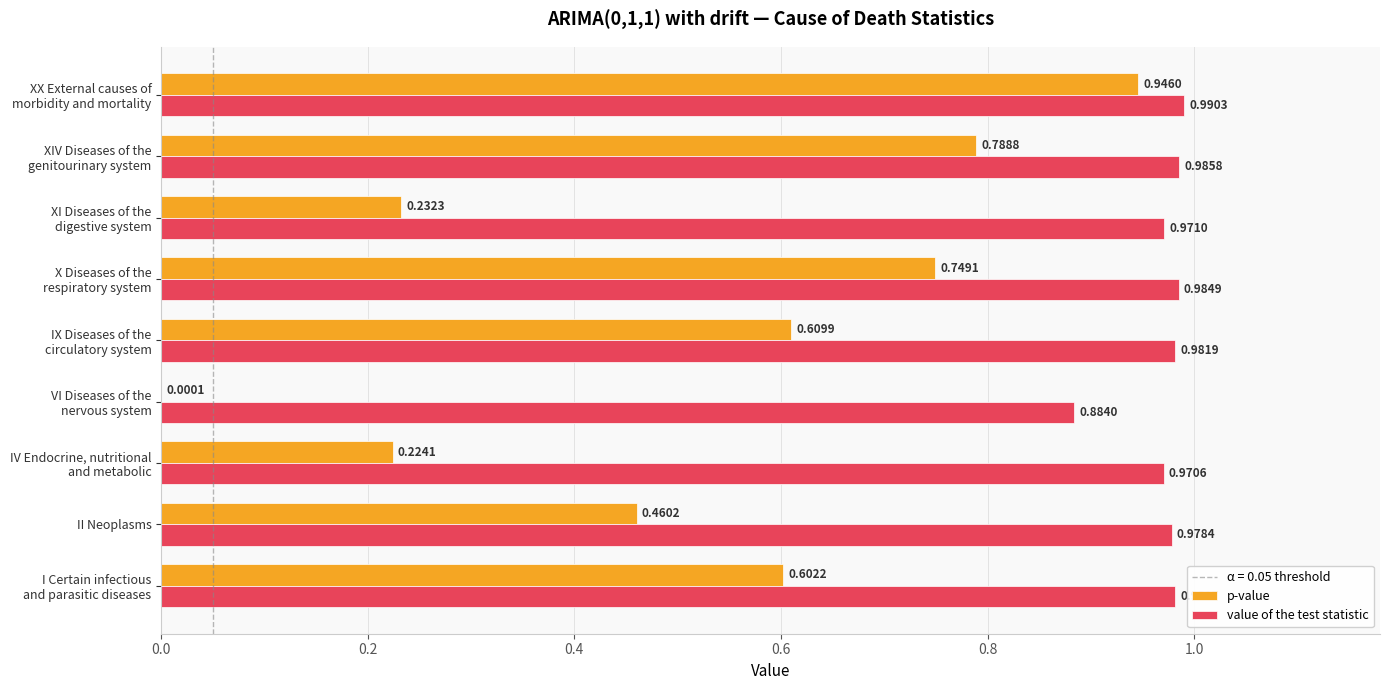

What is the sum of all p-value values?

4.6